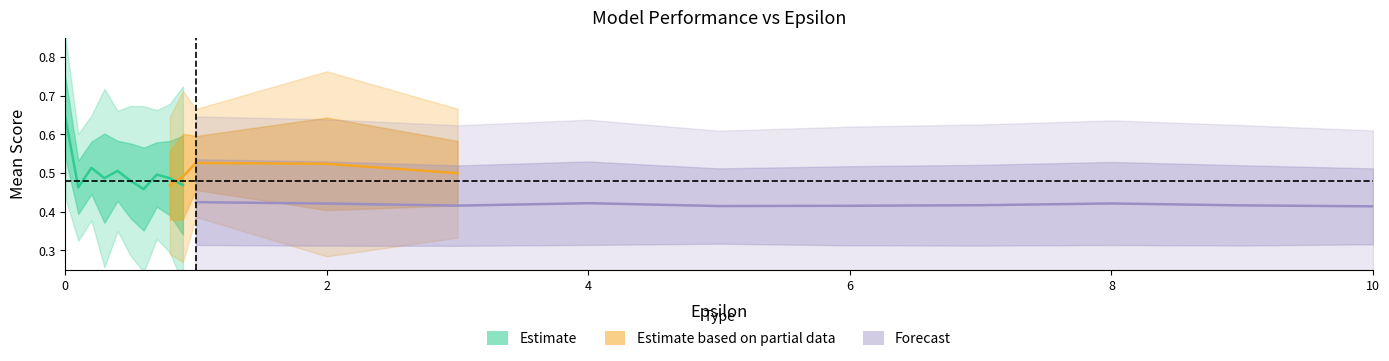

What position from the right is 0.4?

16